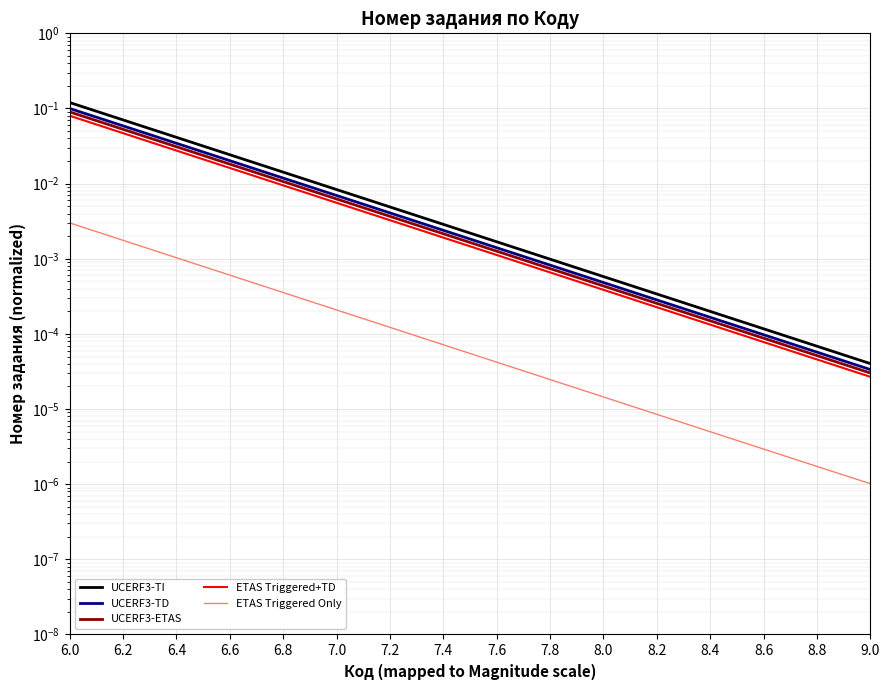

True or false: ETAS Triggered+TD and UCERF3-TD intersect in this chart.

False